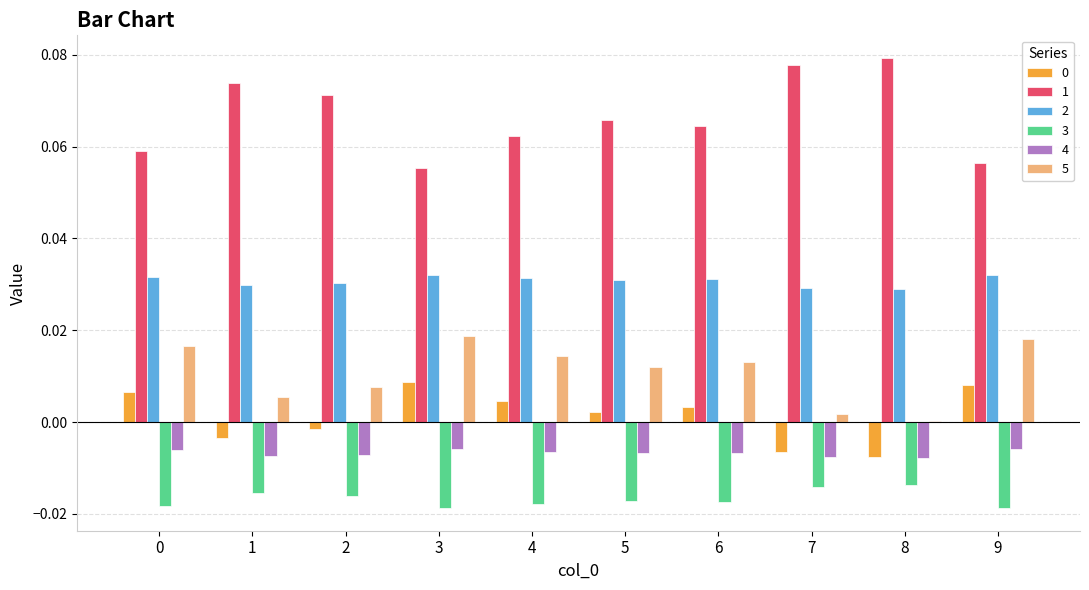

True or false: 5 has a value of 0.0 at 4.

True